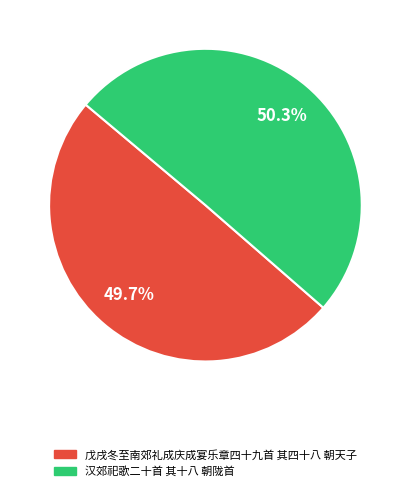

Do 汉郊祀歌二十首 其十八 朝陇首 and 戊戌冬至南郊礼成庆成宴乐章四十九首 其四十八 朝天子 together represent more than half of the pie?

Yes